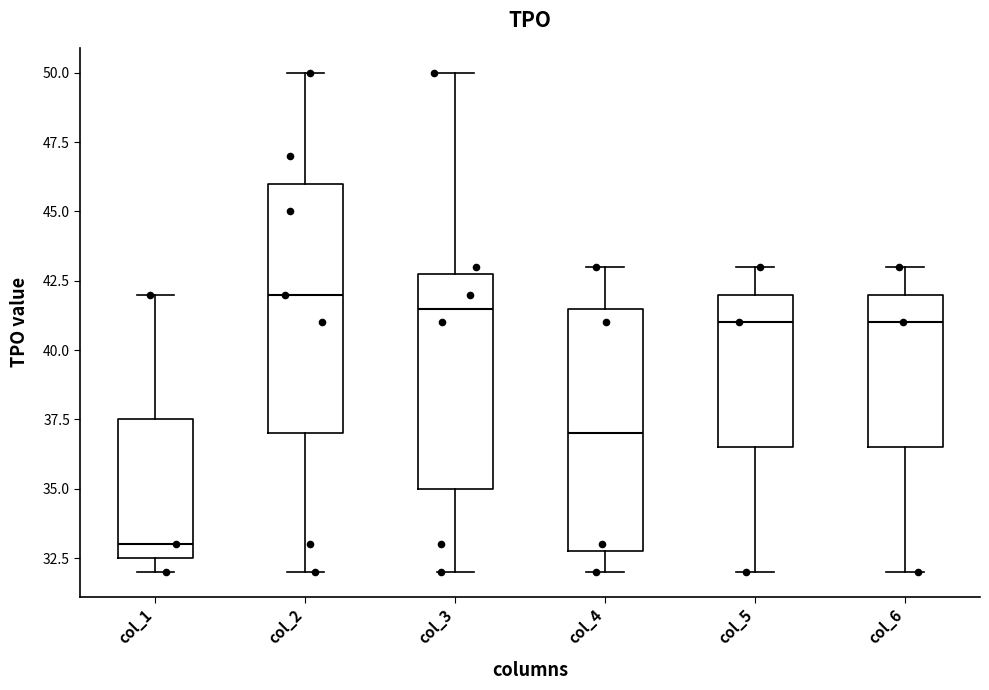

Where does the median line of the box for col_1 sit on the y-axis? The values are not printed on the chart, so give them approximately, as read against the axis.

33.0